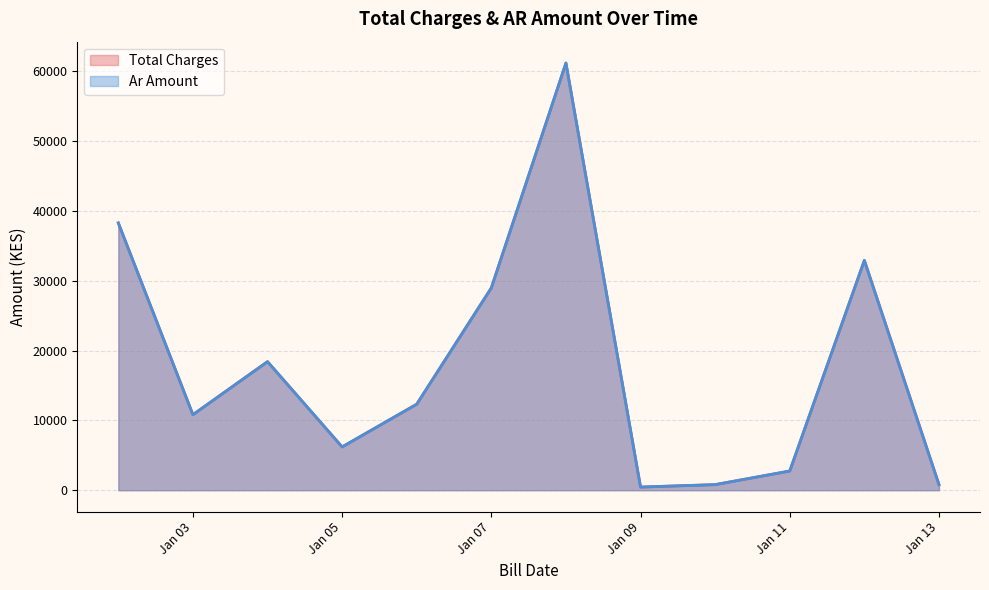

Between 2022-01-08 and 2022-01-12, which is larger?

2022-01-08